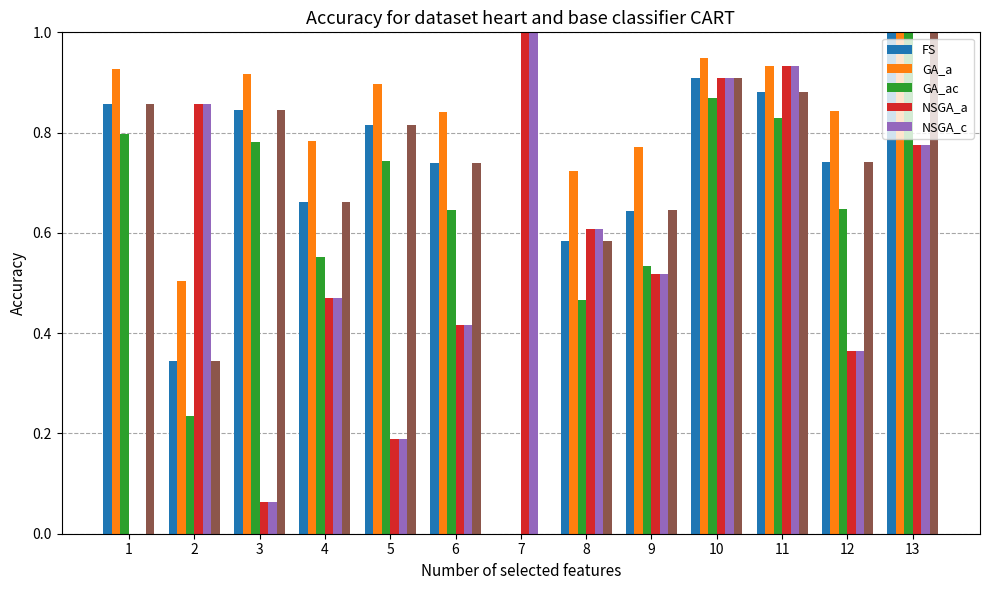

What is the total value across all series at 9?

3.6